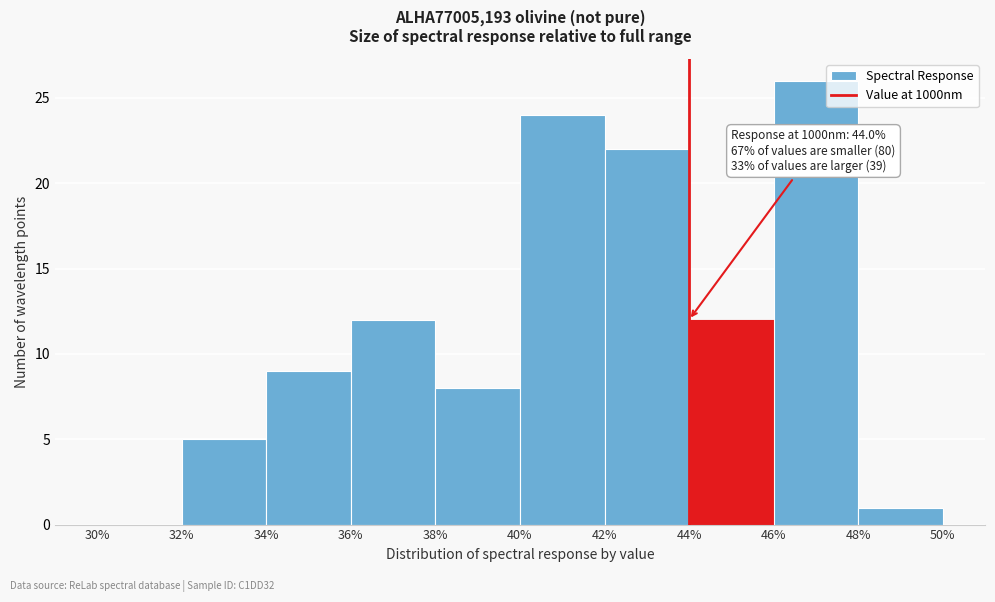

Which range on the x-axis has the tallest bar?

46% to 48%